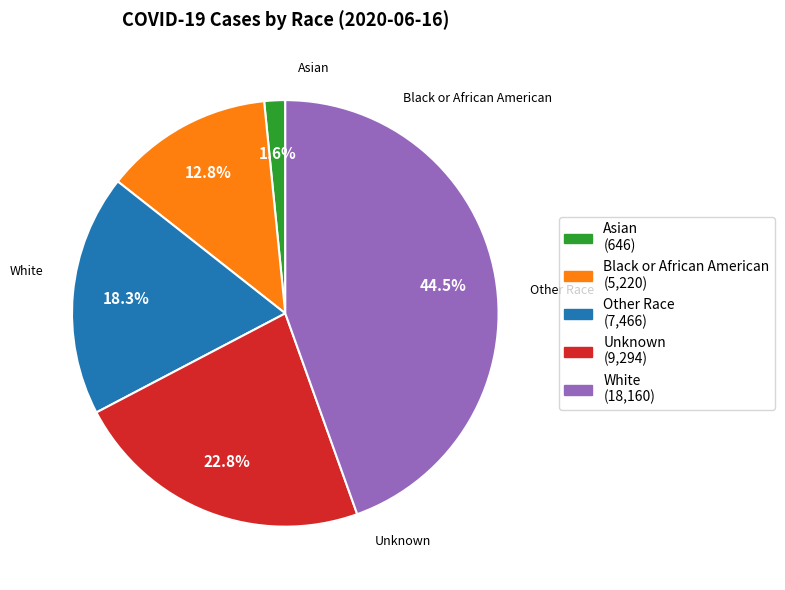

Which slice is the largest?

White